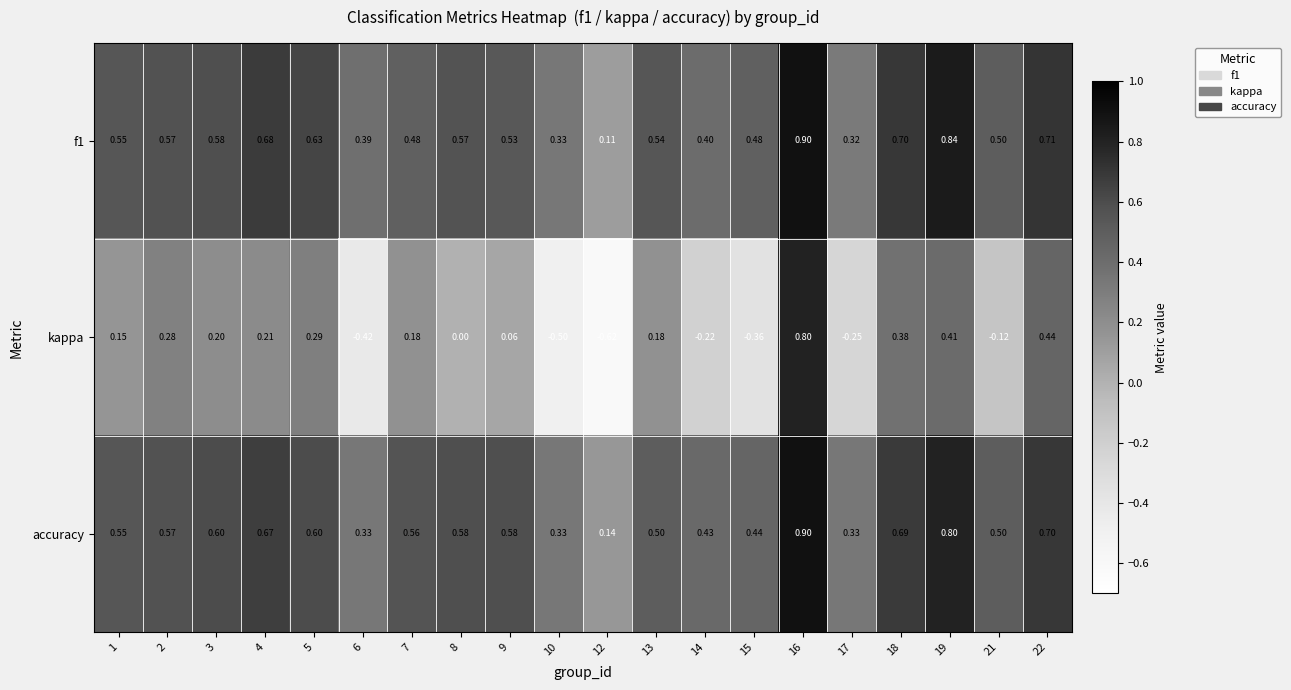

Which series has the widest spread of values?

kappa